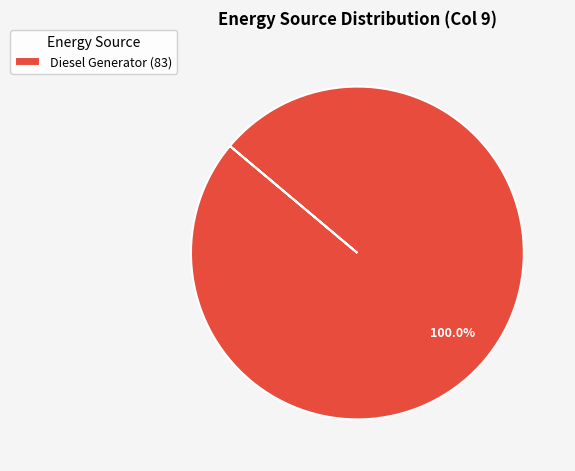

Rank the categories by value from lowest to highest.

Diesel Generator (83)